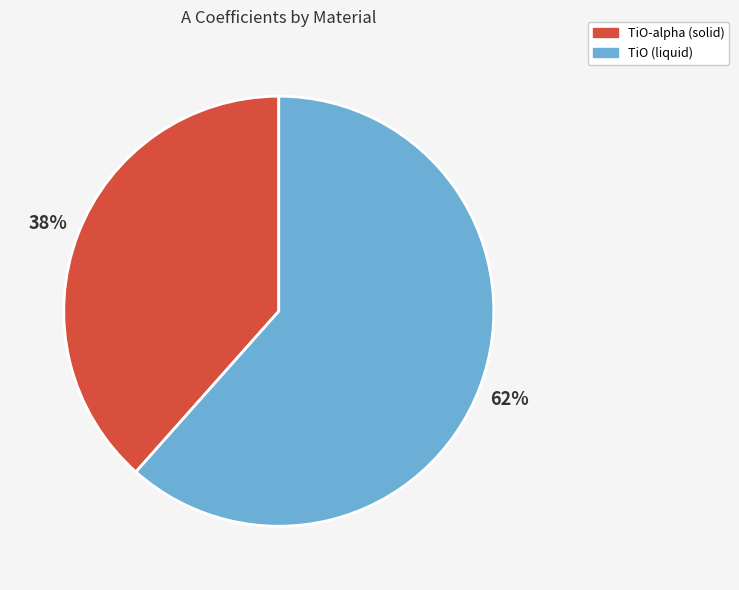

Do TiO (liquid) and TiO-alpha (solid) together represent more than half of the pie?

Yes